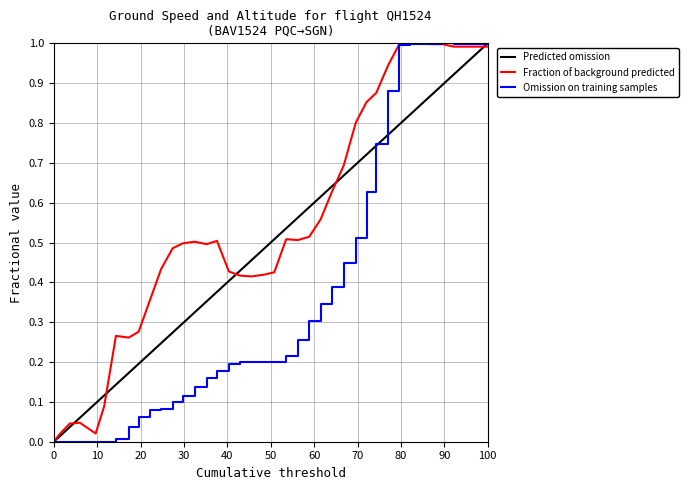

What is the maximum value for Fraction of background predicted?

1.0